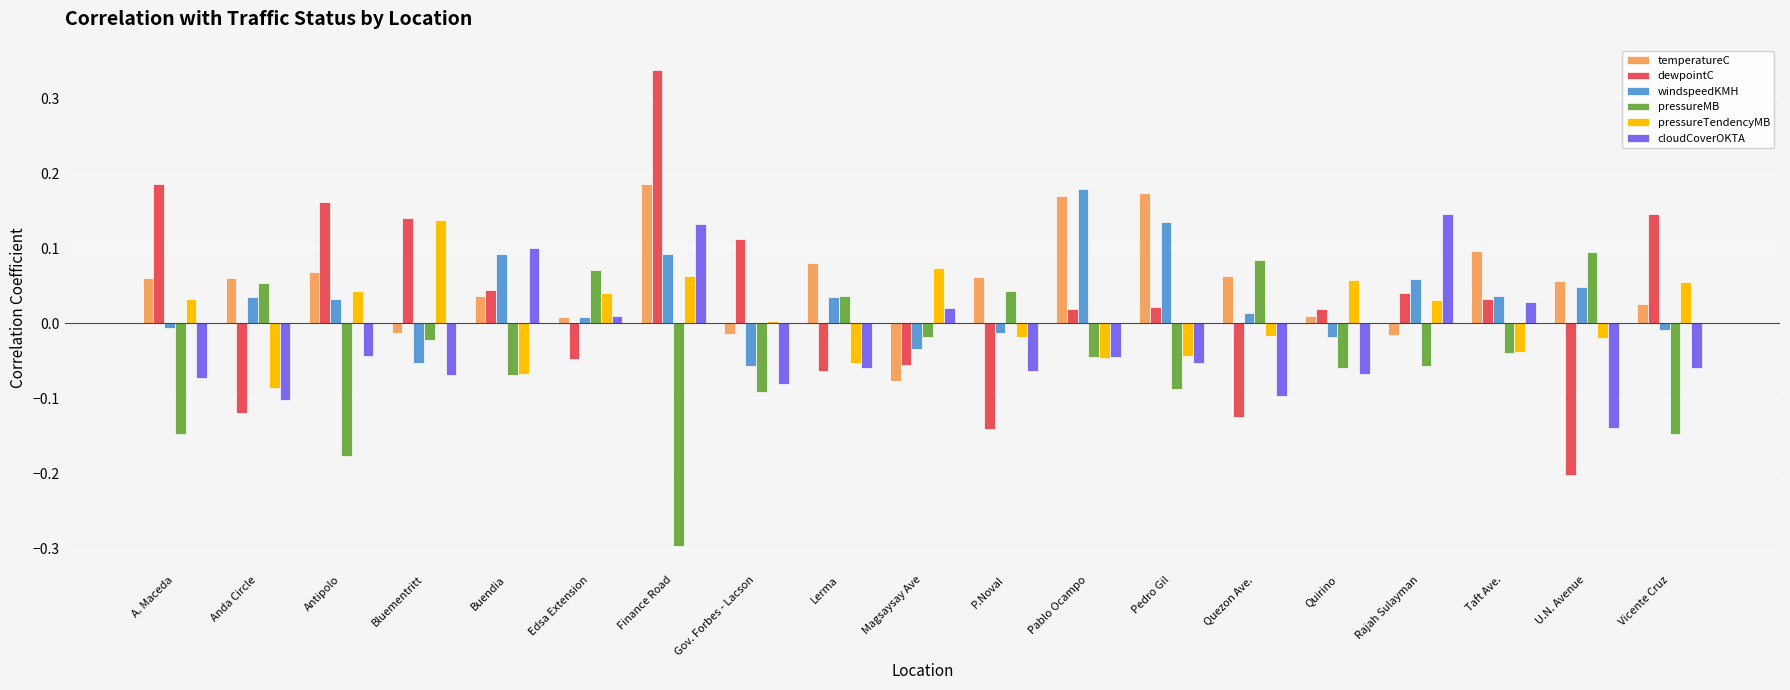

At which label does dewpointC reach its peak?

Finance Road